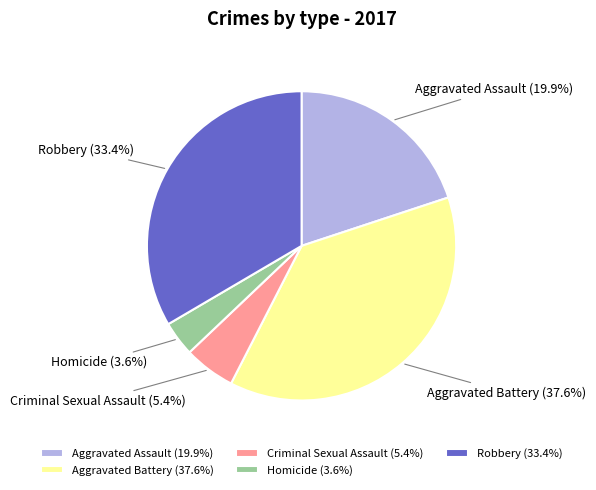

Count the number of slices in the pie.

5